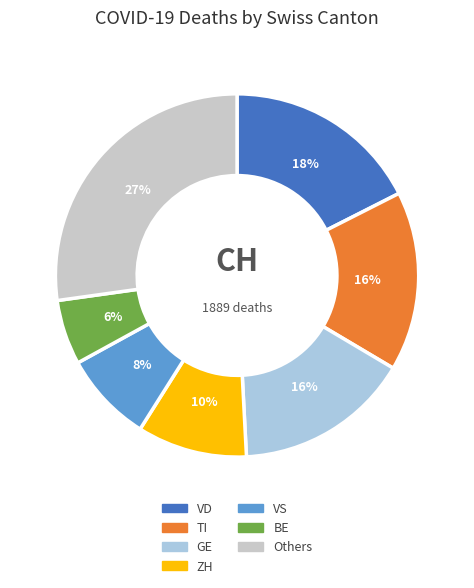

Approximately how many times larger is the value at TI compared to GE?

1.0